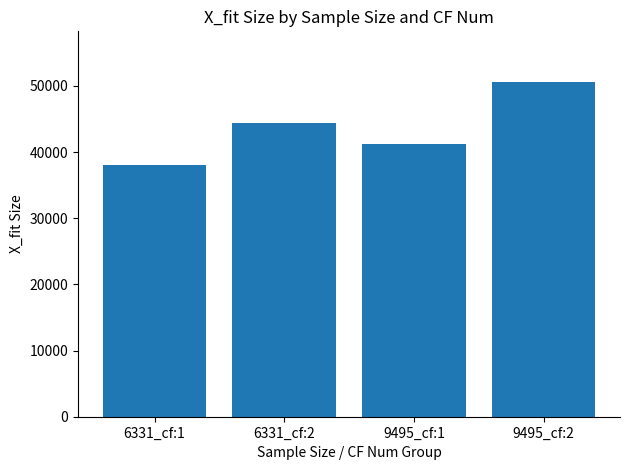

Which label corresponds to the smallest value in the chart?

6331_cf:1